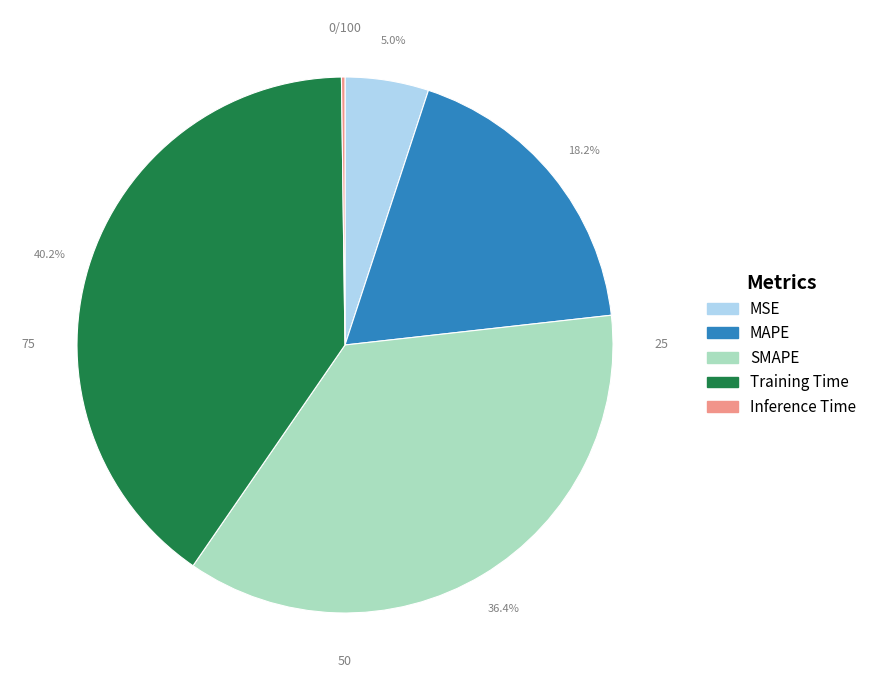

Does any single category account for the majority?

No